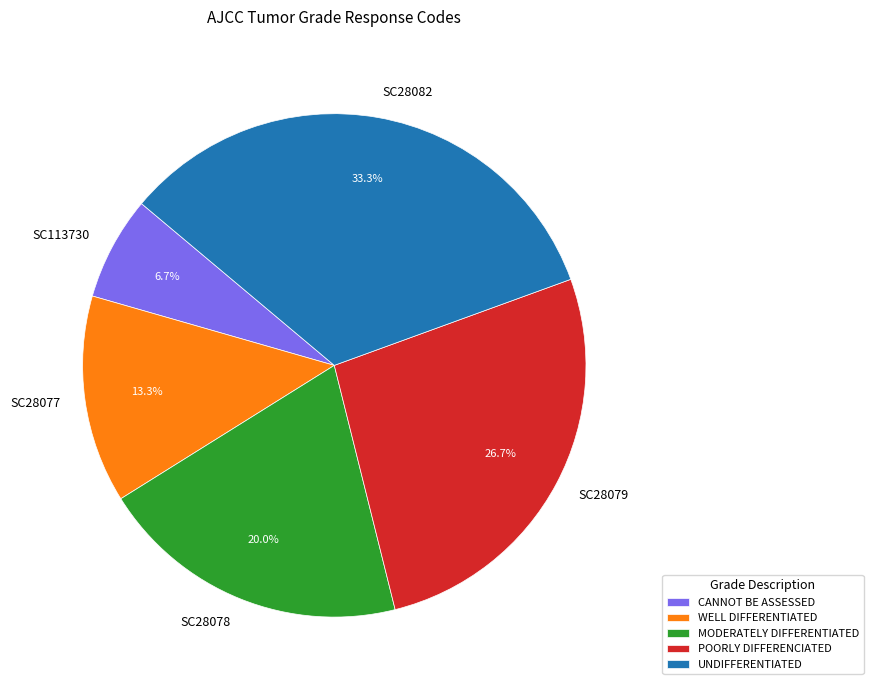

To the nearest percent, what is the difference between the largest and smallest slice percentages?

27%